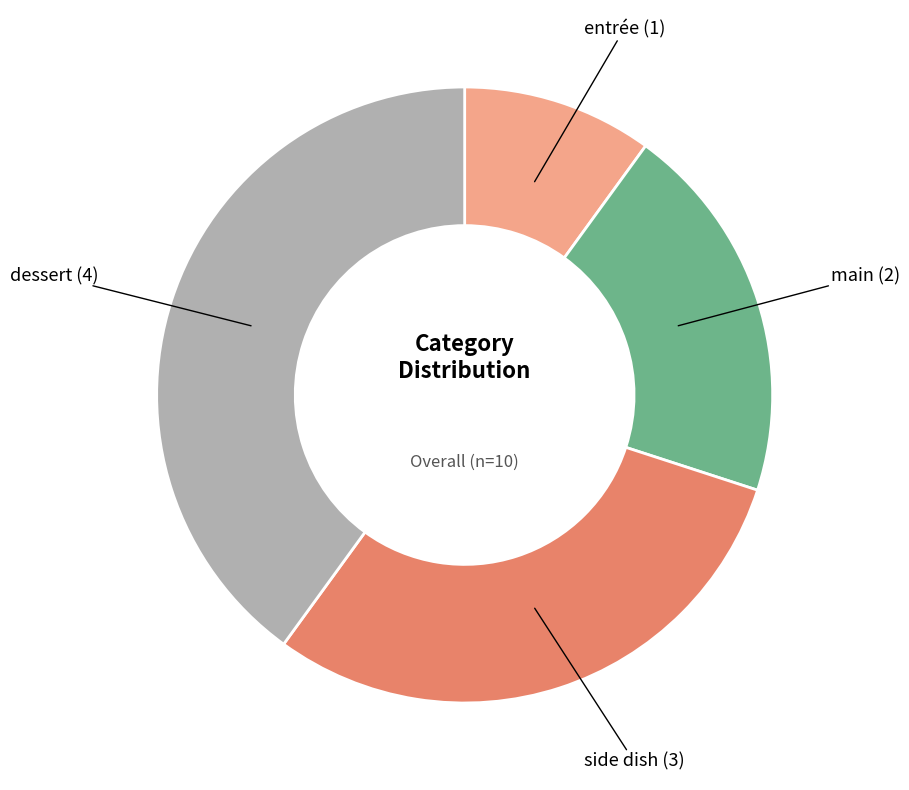

Which category has the biggest portion of the pie?

dessert